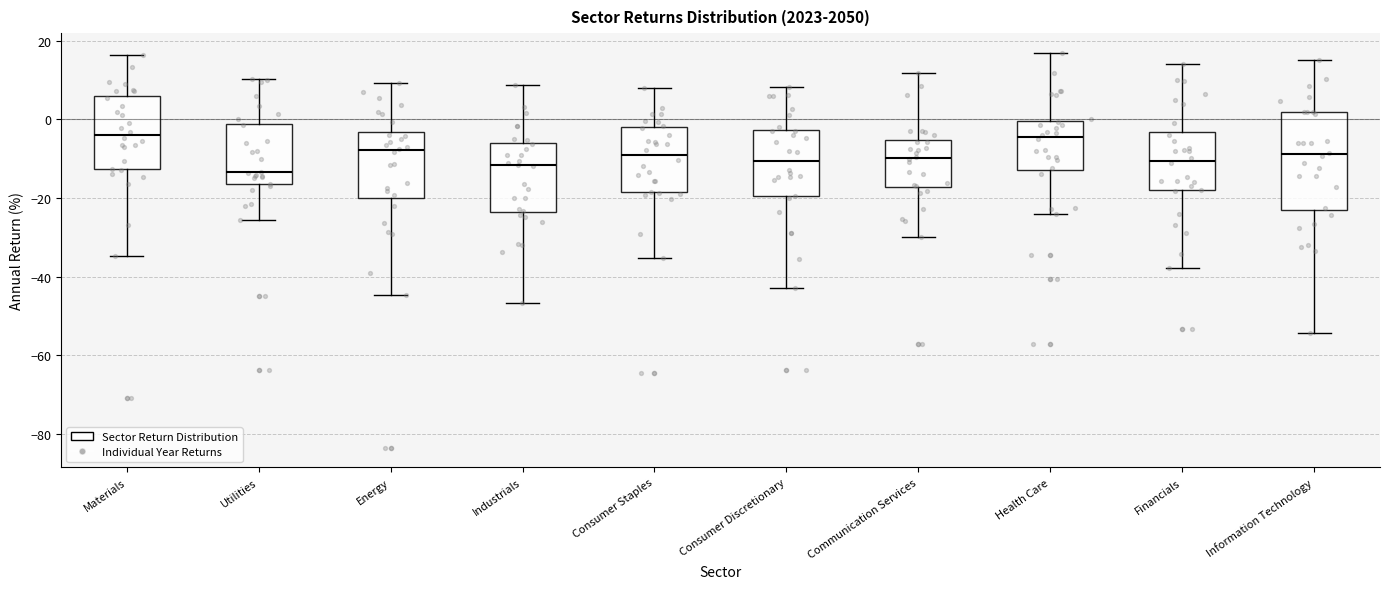

Reading left to right, transcribe this box plot: for each box, give where its median line is, the range the box spans, and where its two whiskers end, as read against the y-axis. The values are not printed on the chart, so give them approximately, as read against the axis.

Materials: median -4, box -12 to 6, whiskers -34 to 16
Utilities: median -14, box -16 to -2, whiskers -26 to 10
Energy: median -8, box -20 to -4, whiskers -44 to 10
Industrials: median -12, box -24 to -6, whiskers -46 to 8
Consumer Staples: median -10, box -18 to -2, whiskers -36 to 8
Consumer Discretionary: median -10, box -20 to -2, whiskers -42 to 8
Communication Services: median -10, box -18 to -6, whiskers -30 to 12
Health Care: median -4, box -12 to 0, whiskers -24 to 16
Financials: median -10, box -18 to -4, whiskers -38 to 14
Information Technology: median -8, box -22 to 2, whiskers -54 to 16